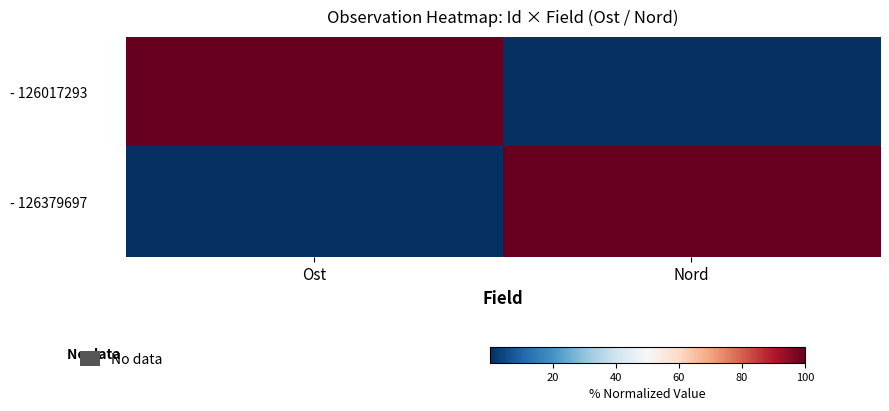

What is the greatest value displayed?

100